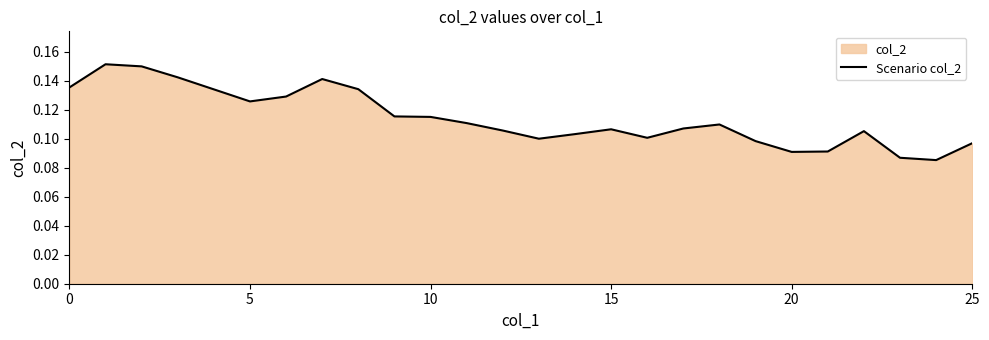

What is the sum of all values?

3.0